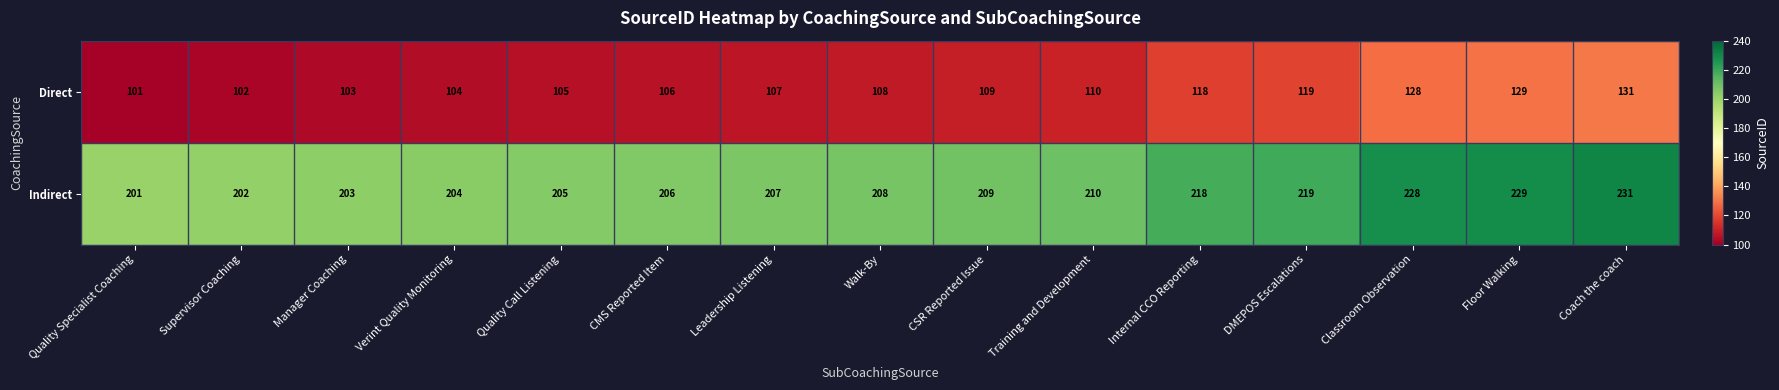

What is the smallest value displayed?

101